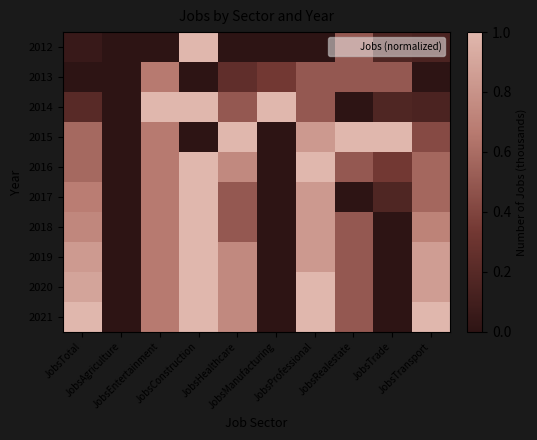

Between JobsRealestate and JobsConstruction, which is larger?

JobsConstruction